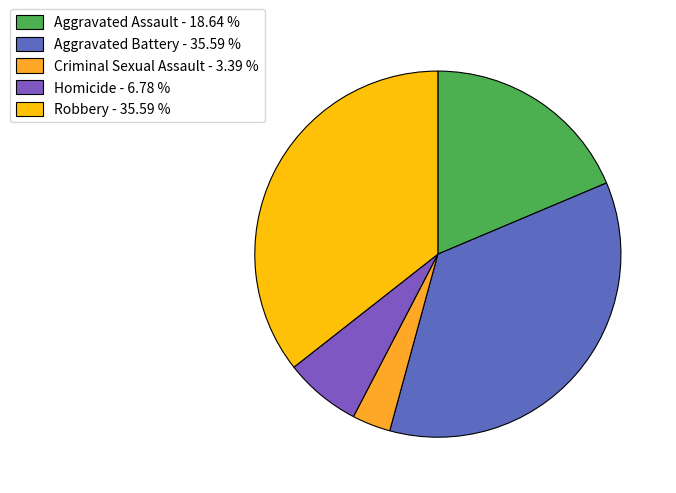

Which slice is the largest?

Aggravated Battery